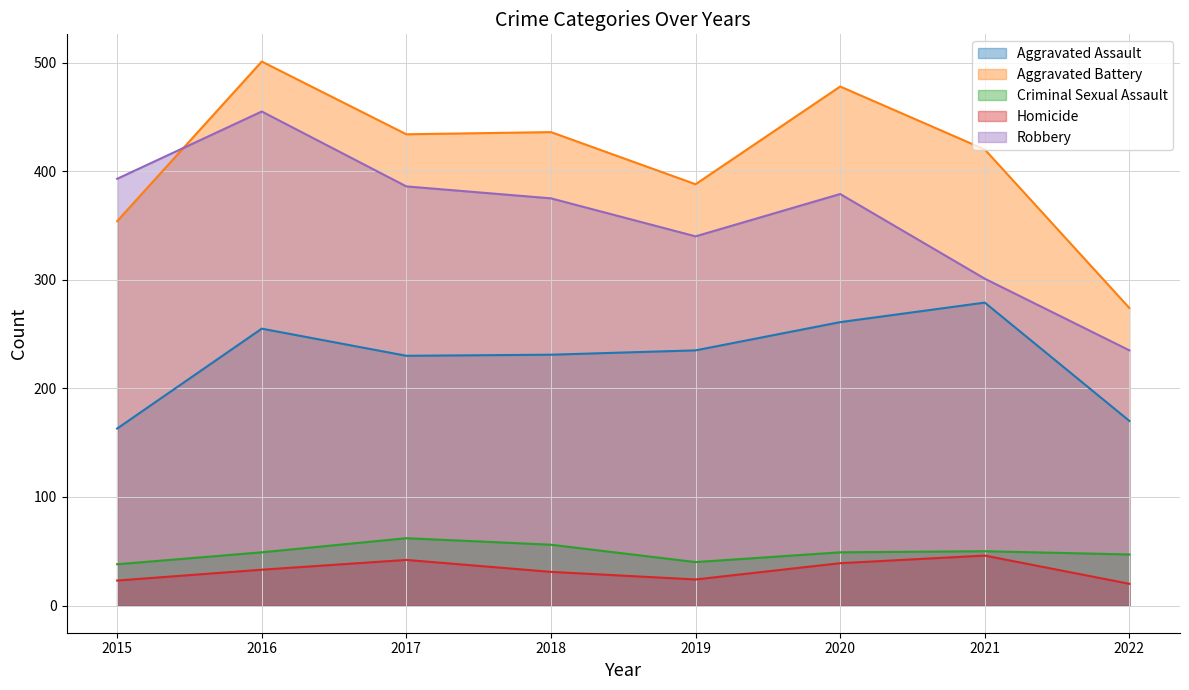

In Aggravated Assault, how many points are lower than both neighbors (excluding endpoints)?

1